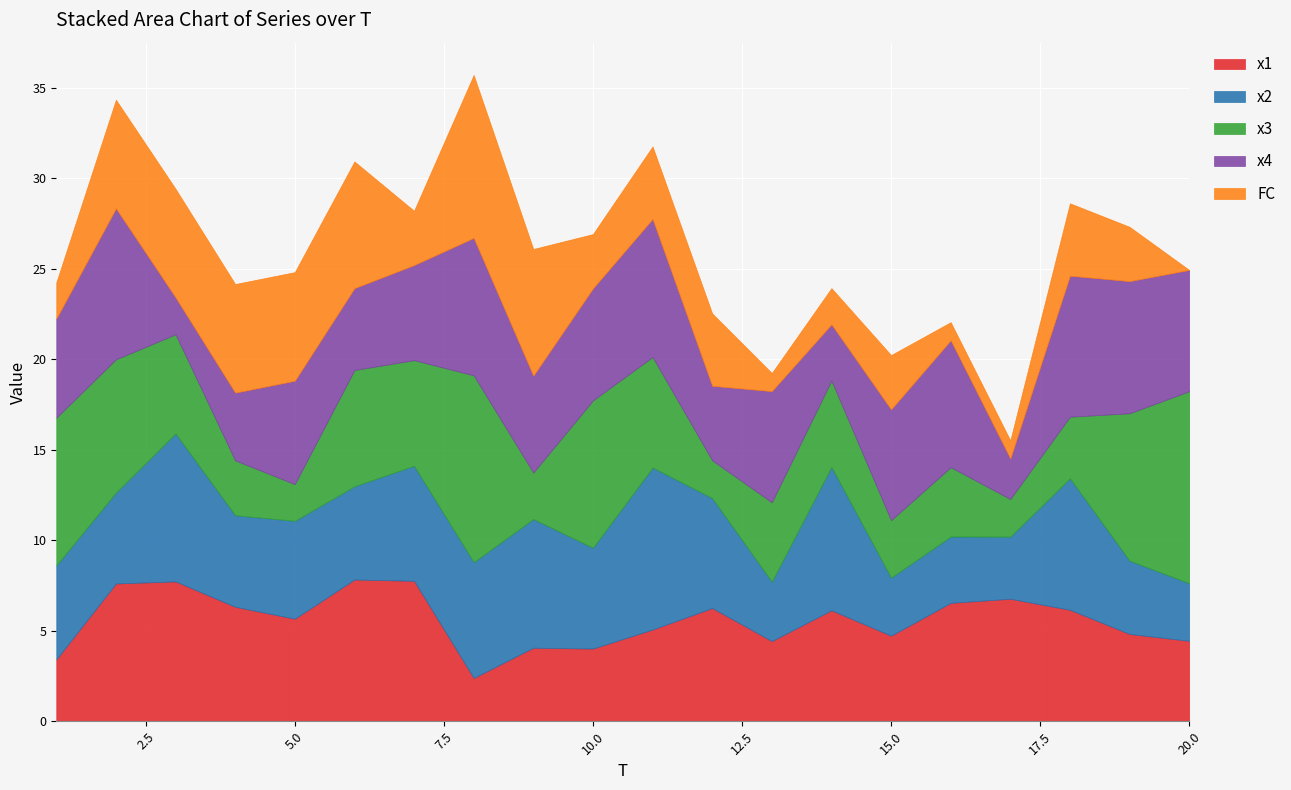

Between which two adjacent categories do x4 and FC first intersect?

2 and 3